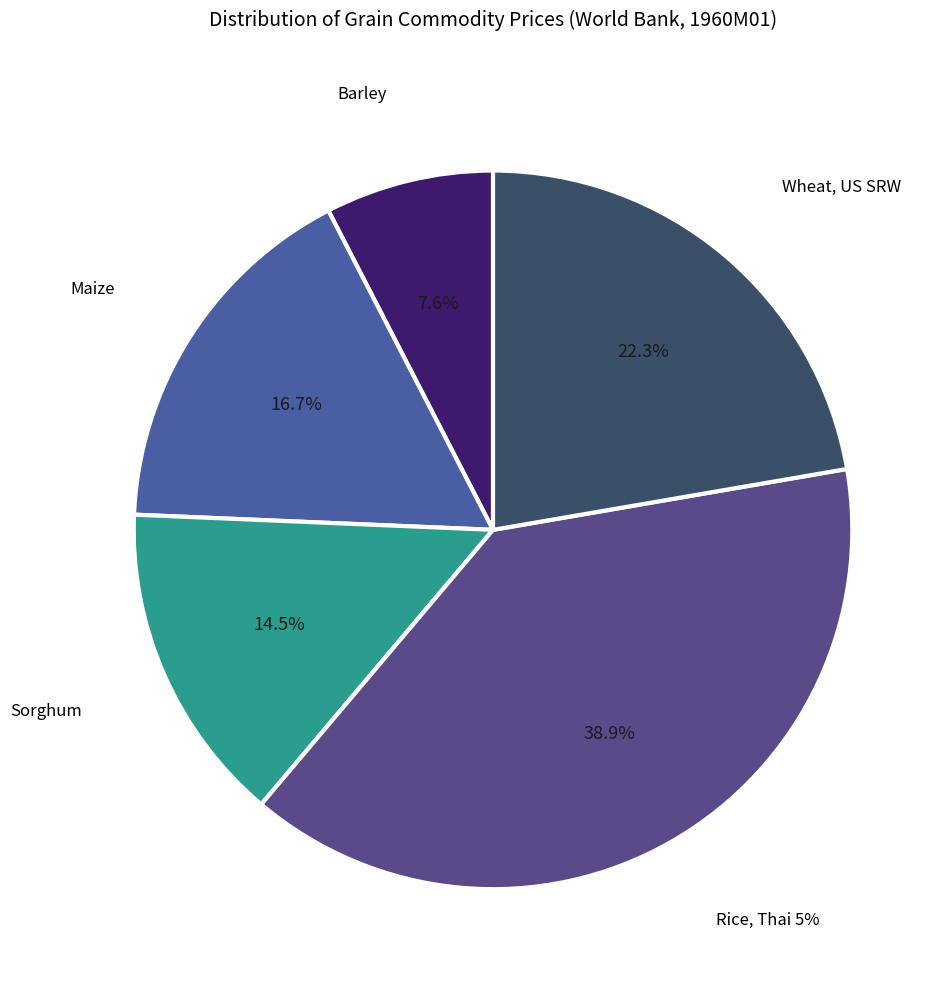

Do Rice, Thai 5% and Wheat, US SRW together represent more than half of the pie?

Yes